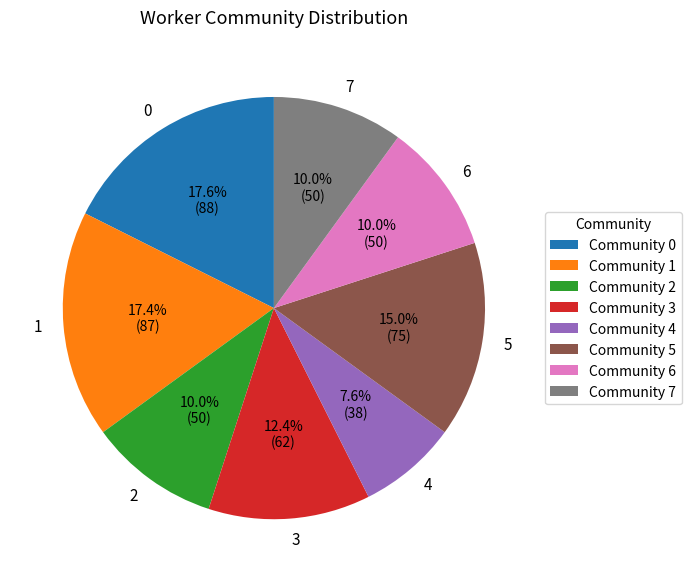

How many segments does this pie chart have?

8